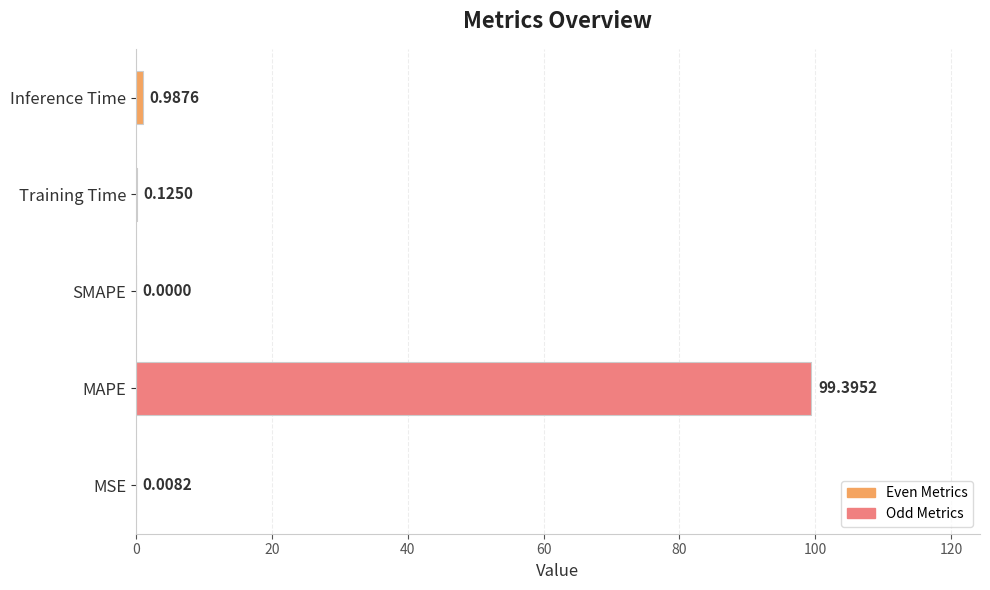

How many positive values are there?

4